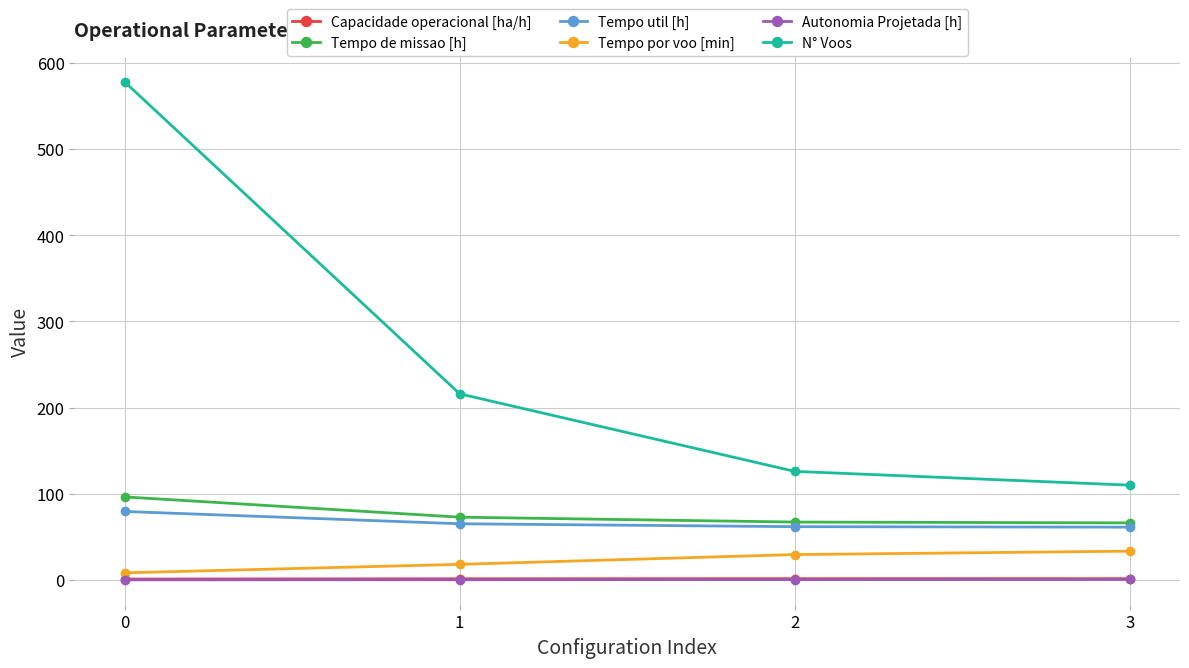

True or false: Tempo por voo [min] has more than 2 interior local peaks.

False